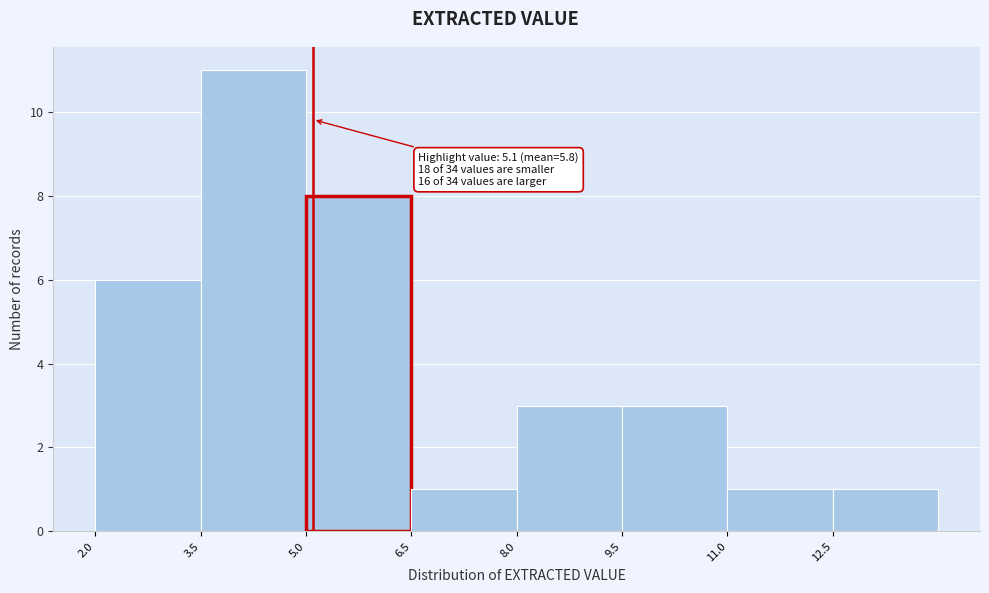

Over which range of the x-axis is the bar tallest?

3.5 to 5.0